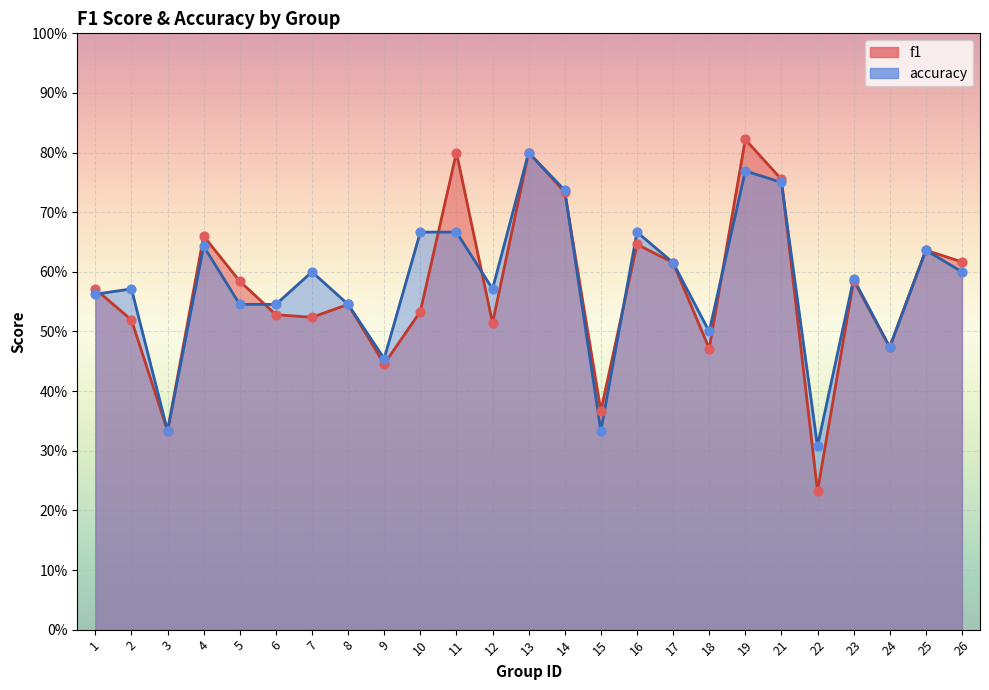

Which series has the largest Y range (max minus min)?

f1